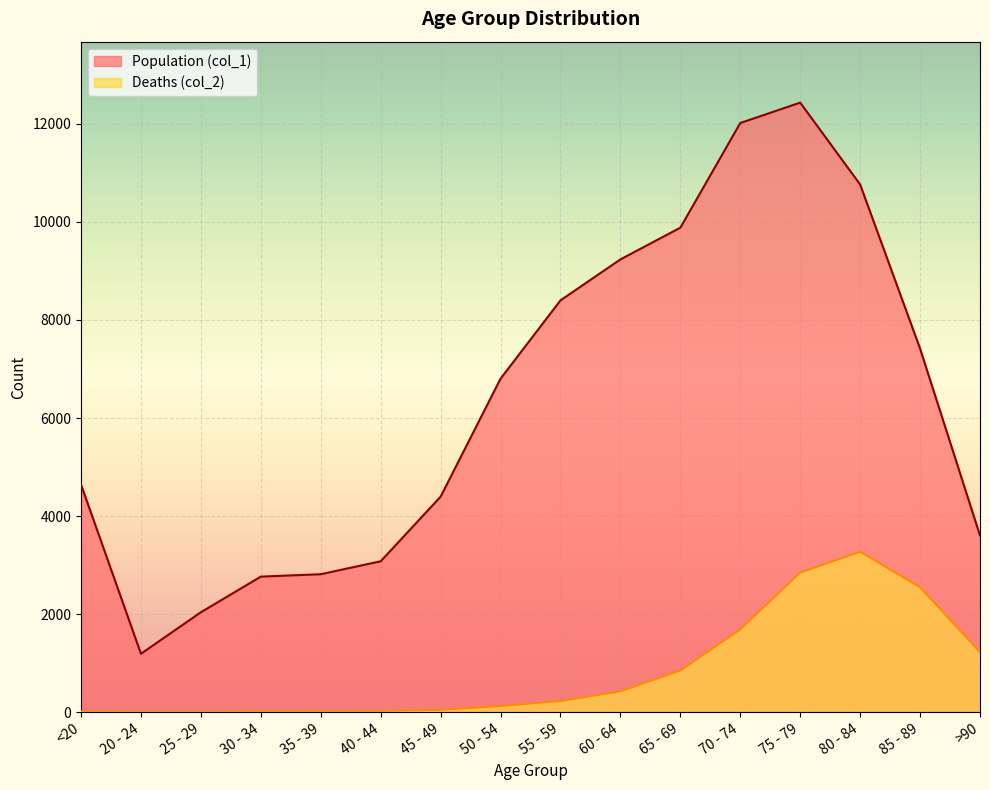

What is the difference between the maximum and second lowest values in the Deaths (col_2) series?

3269